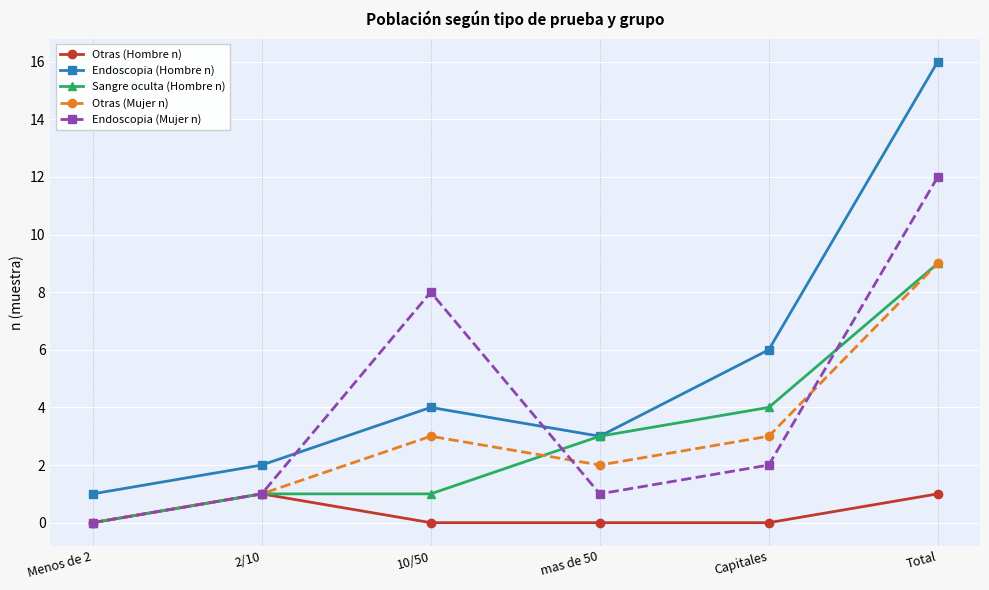

What is the label of the 2nd point from the right?

Capitales